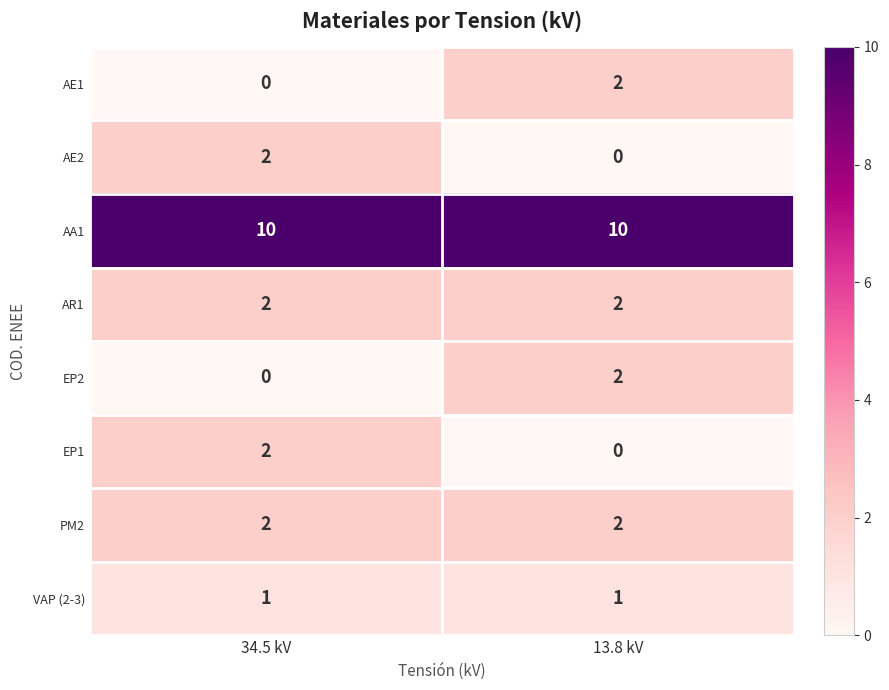

What is the difference between the highest and lowest values at 34.5 kV?

10